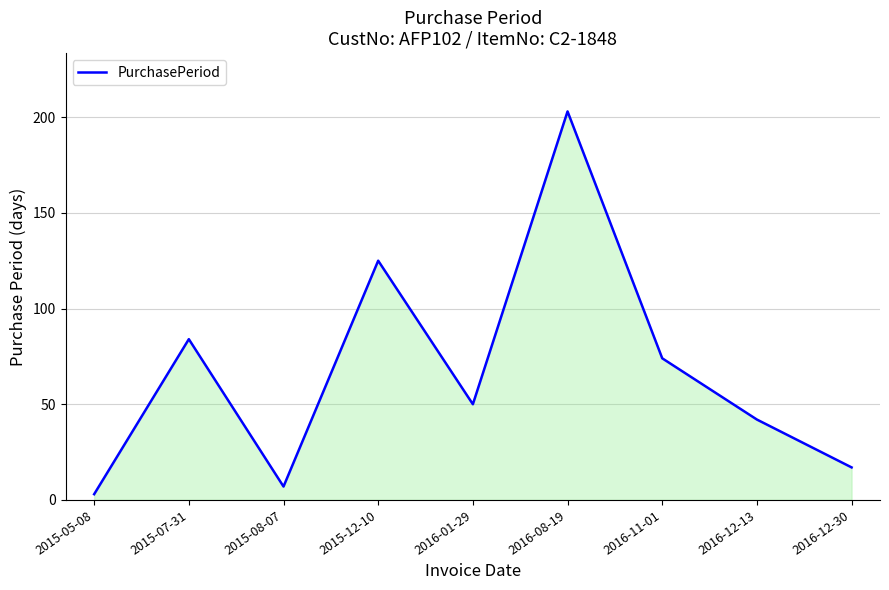

True or false: the data shows 50 at 2016-01-29.

True